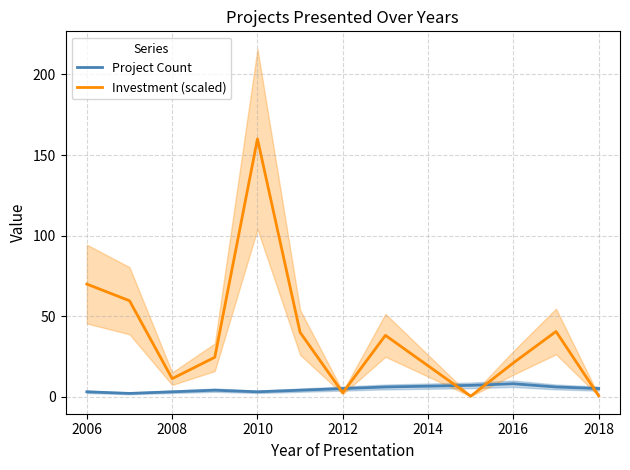

True or false: Investment (scaled) and Project Count cross at least once.

True